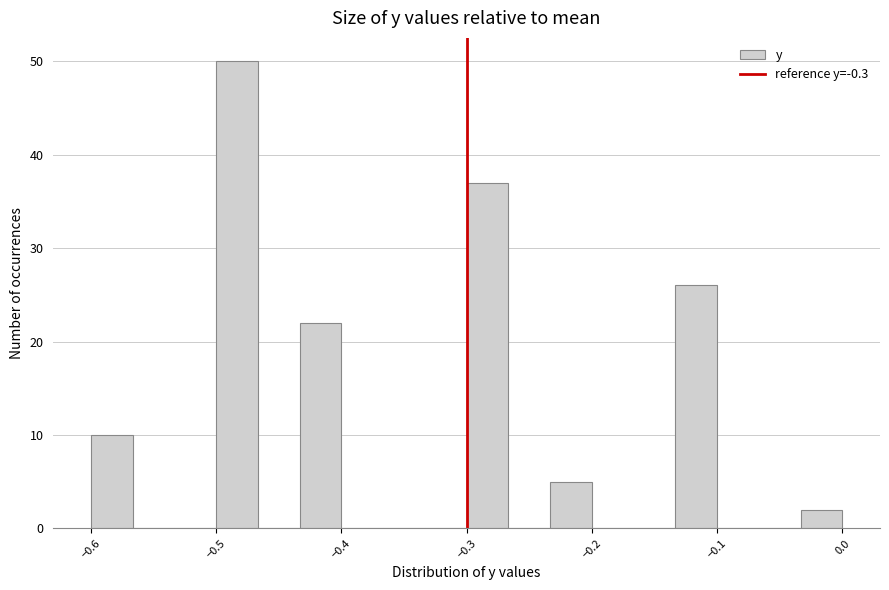

Read against the x-axis, roughly where is the centre of the tallest bar?

-0.48